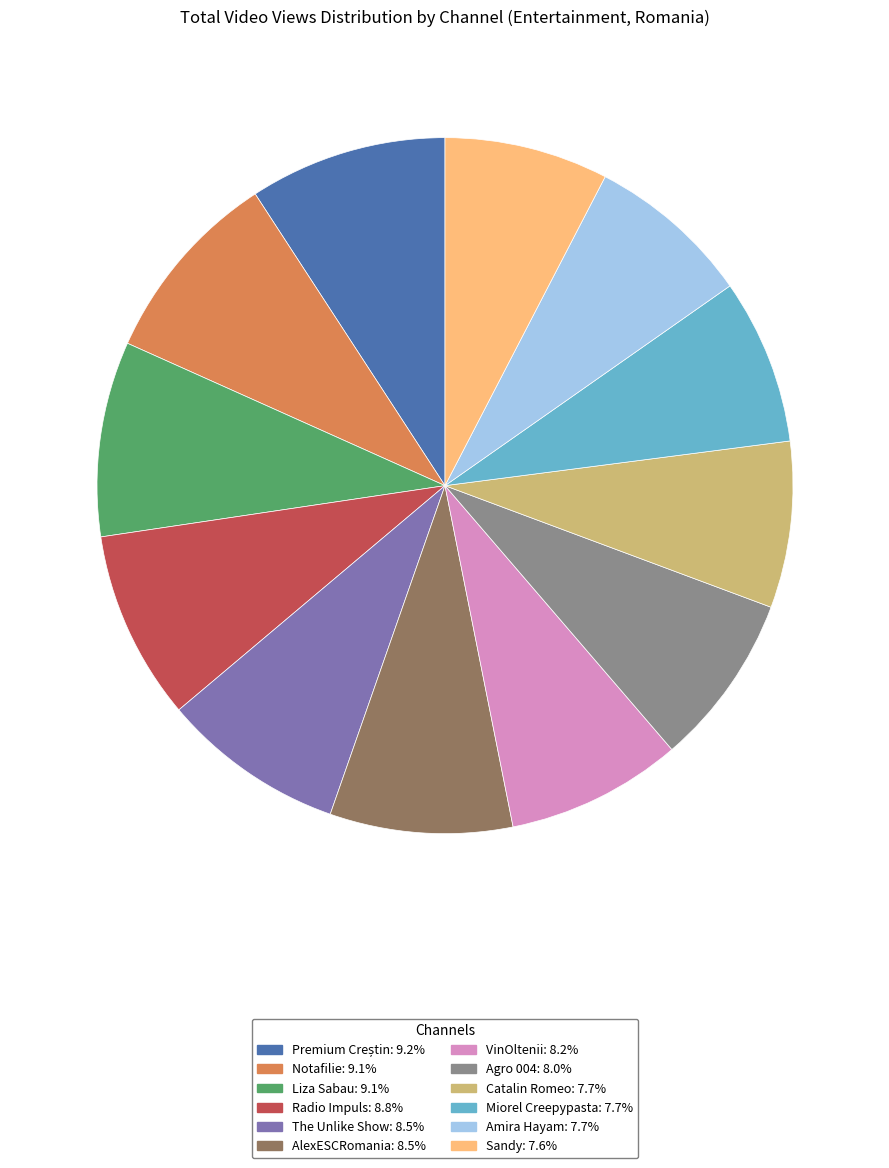

Is the sum of Agro 004 and Liza Sabau greater than half?

No